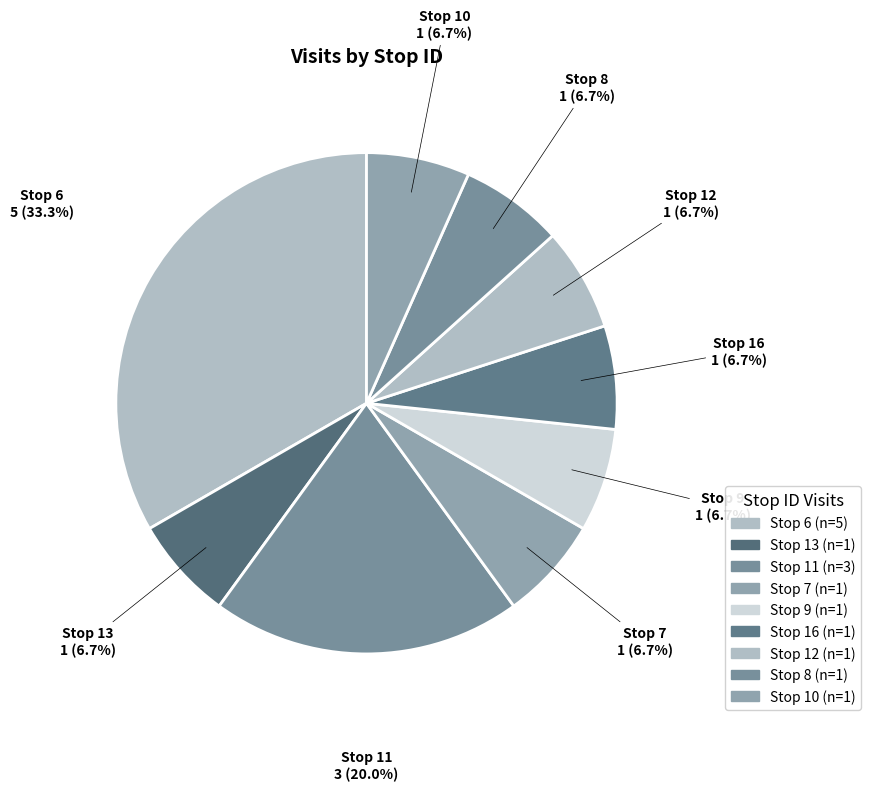

How many segments does this pie chart have?

9